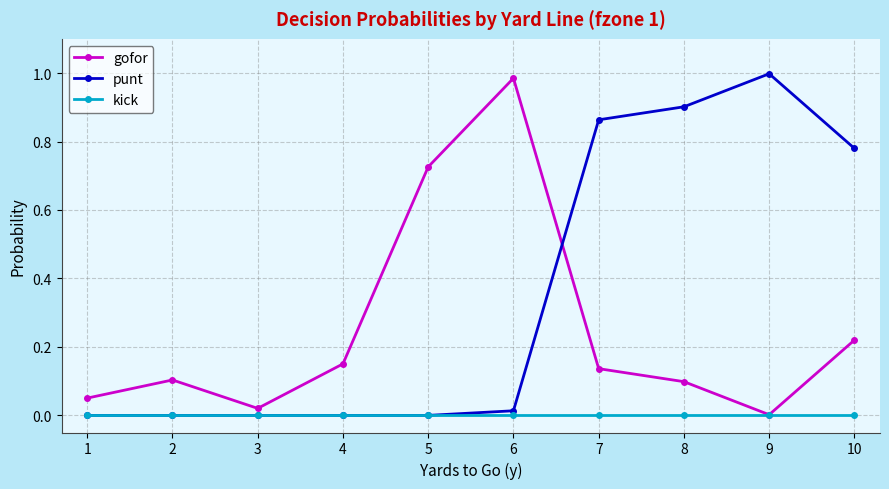

What is the sum of all punt values?

3.6